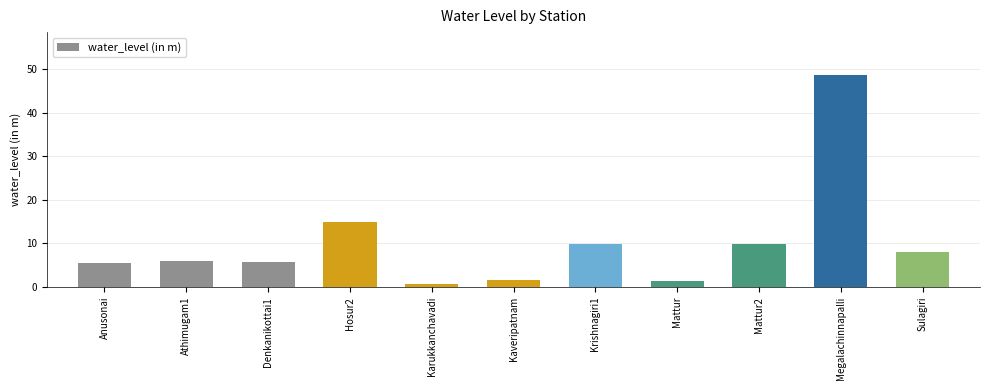

What is the label of the 2nd bar from the left?

Athimugam1